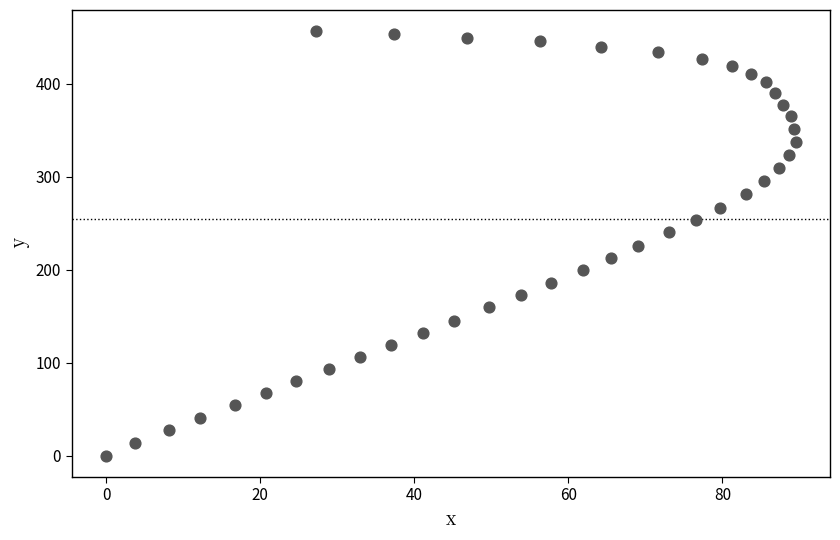

What is the range of X values (max minus min)?

89.5